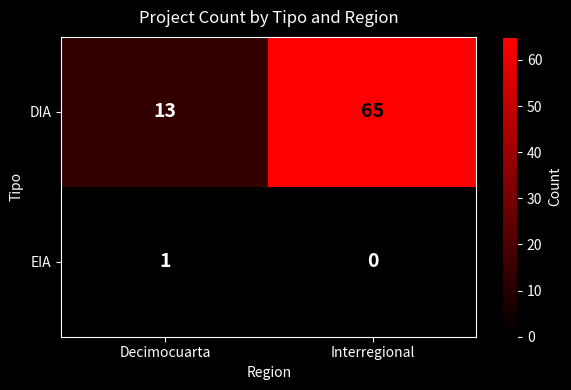

What is the difference between the maximum and minimum values in the DIA series?

52